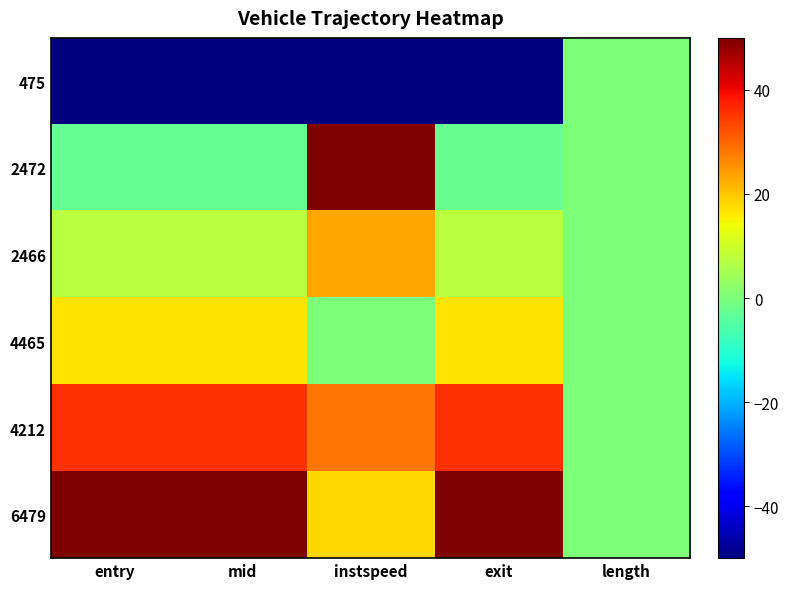

Reading right to left, what are all the values shown in this chart?

475: length=0.0	exit=-50.0	instspeed=-50.0	mid=-50.0	entry=-50.0
2472: length=0.0	exit=-2.5	instspeed=50.0	mid=-2.9	entry=-2.9
2466: length=0.0	exit=7.5	instspeed=23.2	mid=7.3	entry=7.3
4465: length=0.0	exit=16.7	instspeed=0.0	mid=16.5	entry=16.5
4212: length=0.0	exit=35.8	instspeed=28.2	mid=35.7	entry=35.7
6479: length=0.0	exit=50.0	instspeed=18.3	mid=50.0	entry=50.0